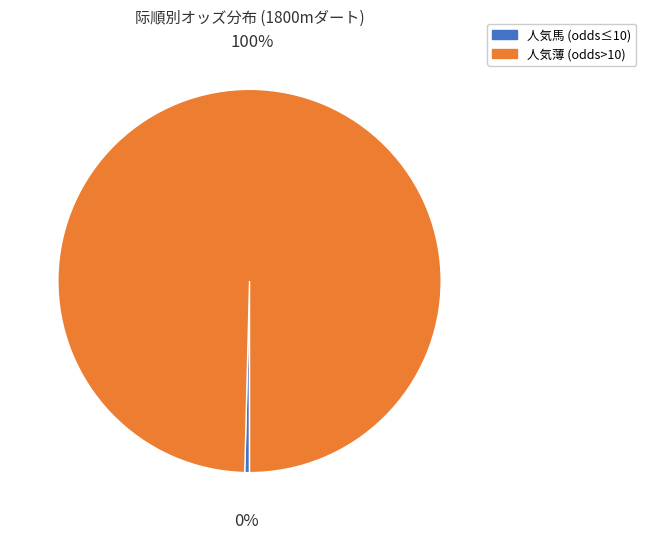

Does any single category account for the majority?

Yes